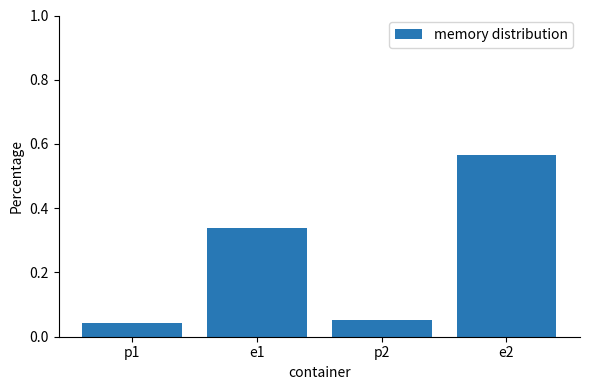

What is the sum of all values?

1.0